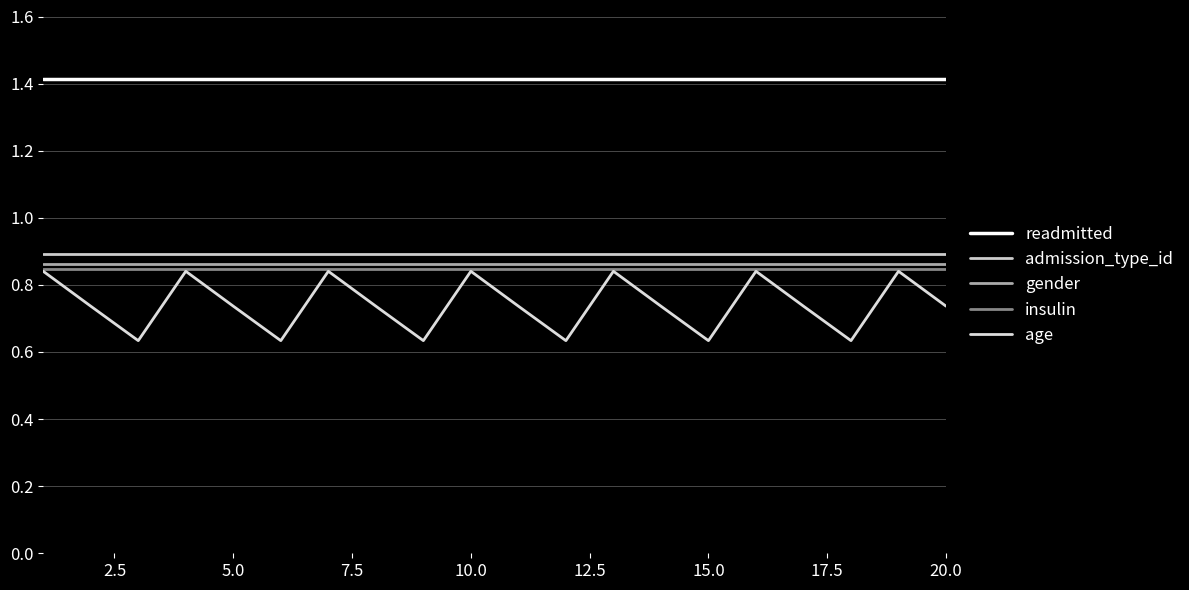

True or false: admission_type_id and readmitted intersect in this chart.

False